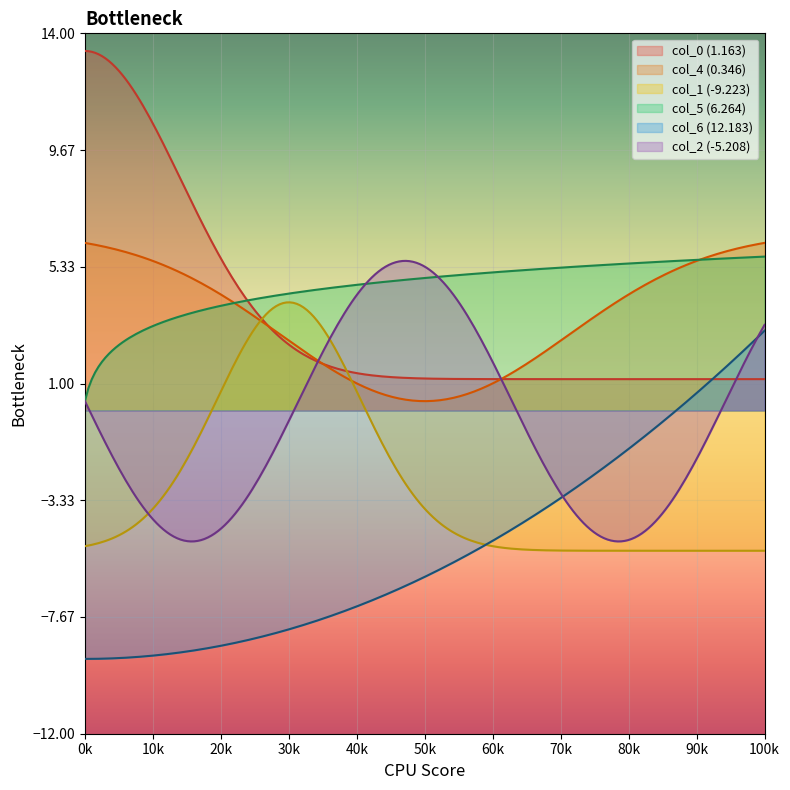

Reading right to left, list all the values displayed in this chart.

col_0: 1.2	1.2	1.2
col_4: 0.3	0.3	0.3
col_5: 6.3	6.3	6.3
col_6: 12.2	12.2	12.2
col_1: -9.2	-9.2	-9.2
col_2: -5.2	-5.2	-5.2